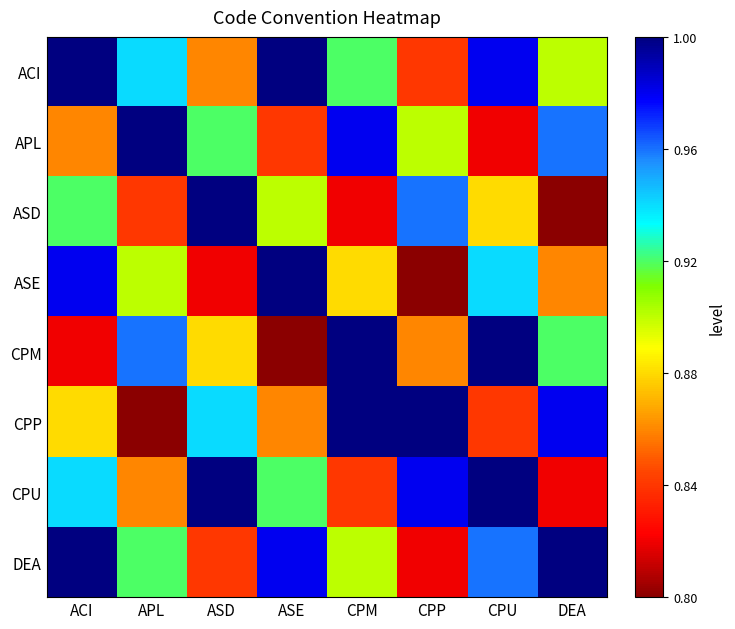

Rank the series at ACI from lowest to highest value.

CPM, APL, CPP, ASD, CPU, ASE, ACI, DEA